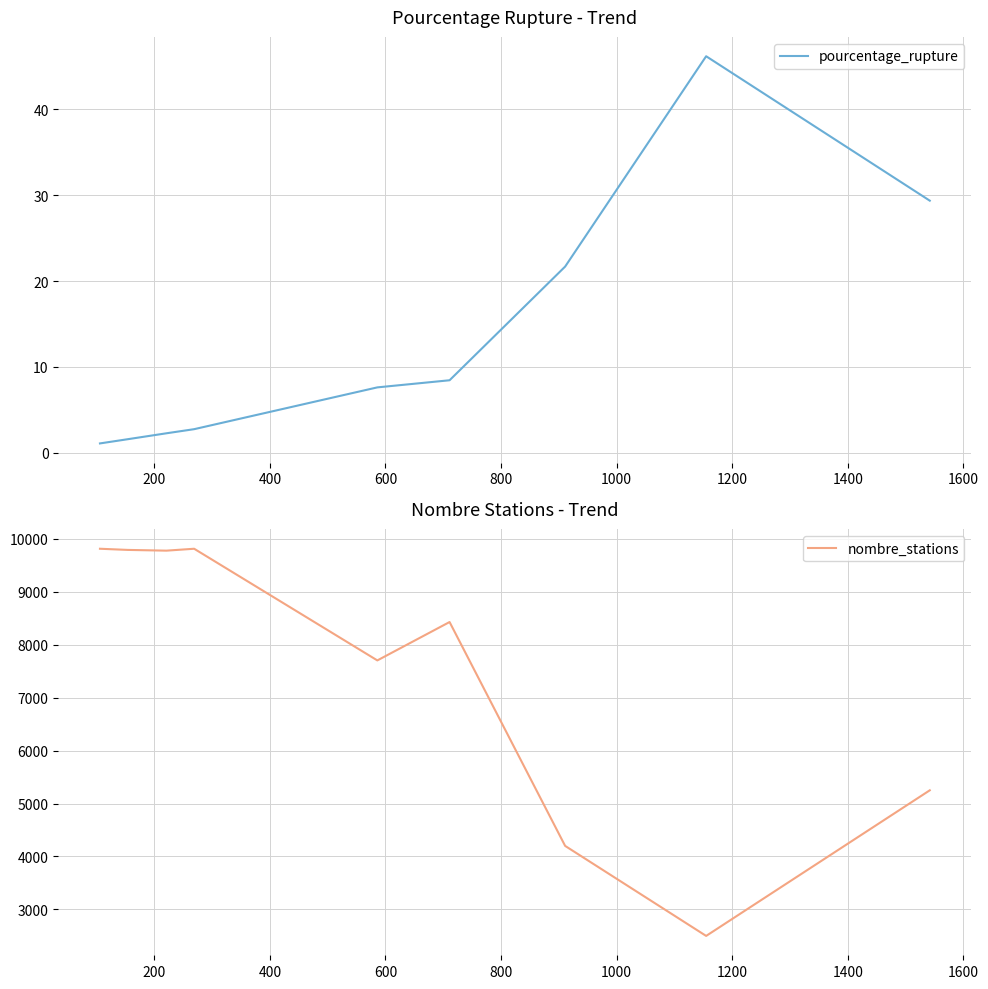

Is this an area chart (filled region under the line)?

No